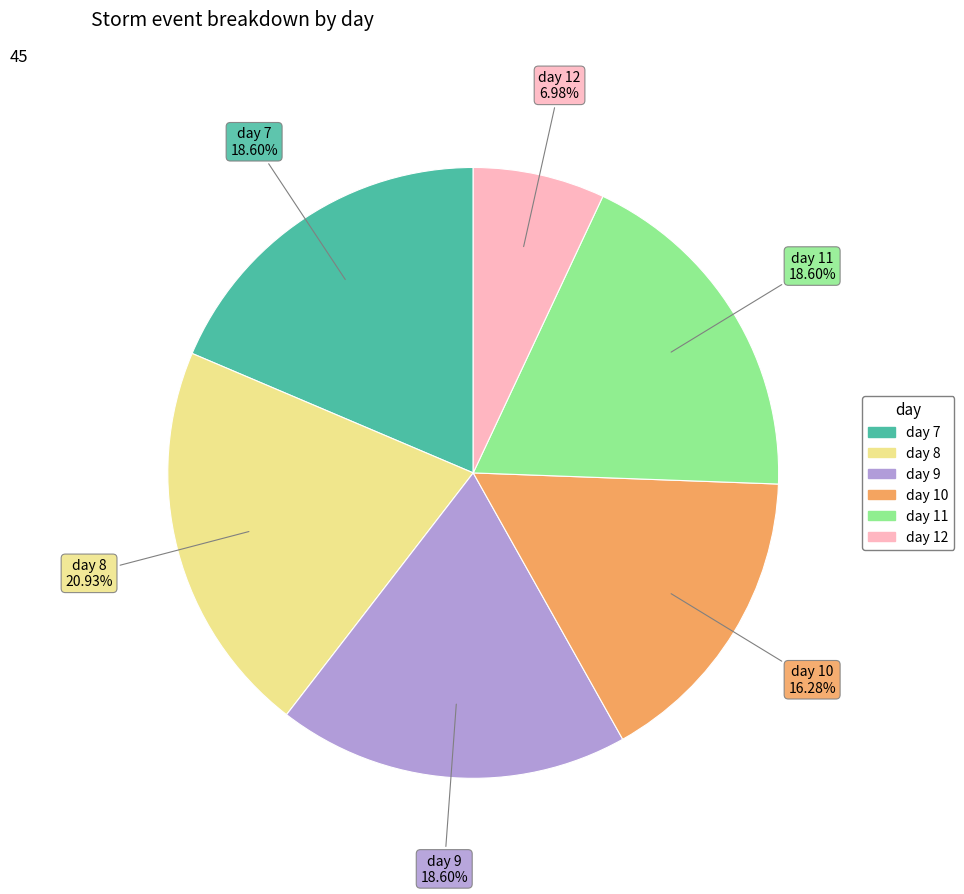

What is the ratio of the value at day 12 to the value at day 9?

0.4